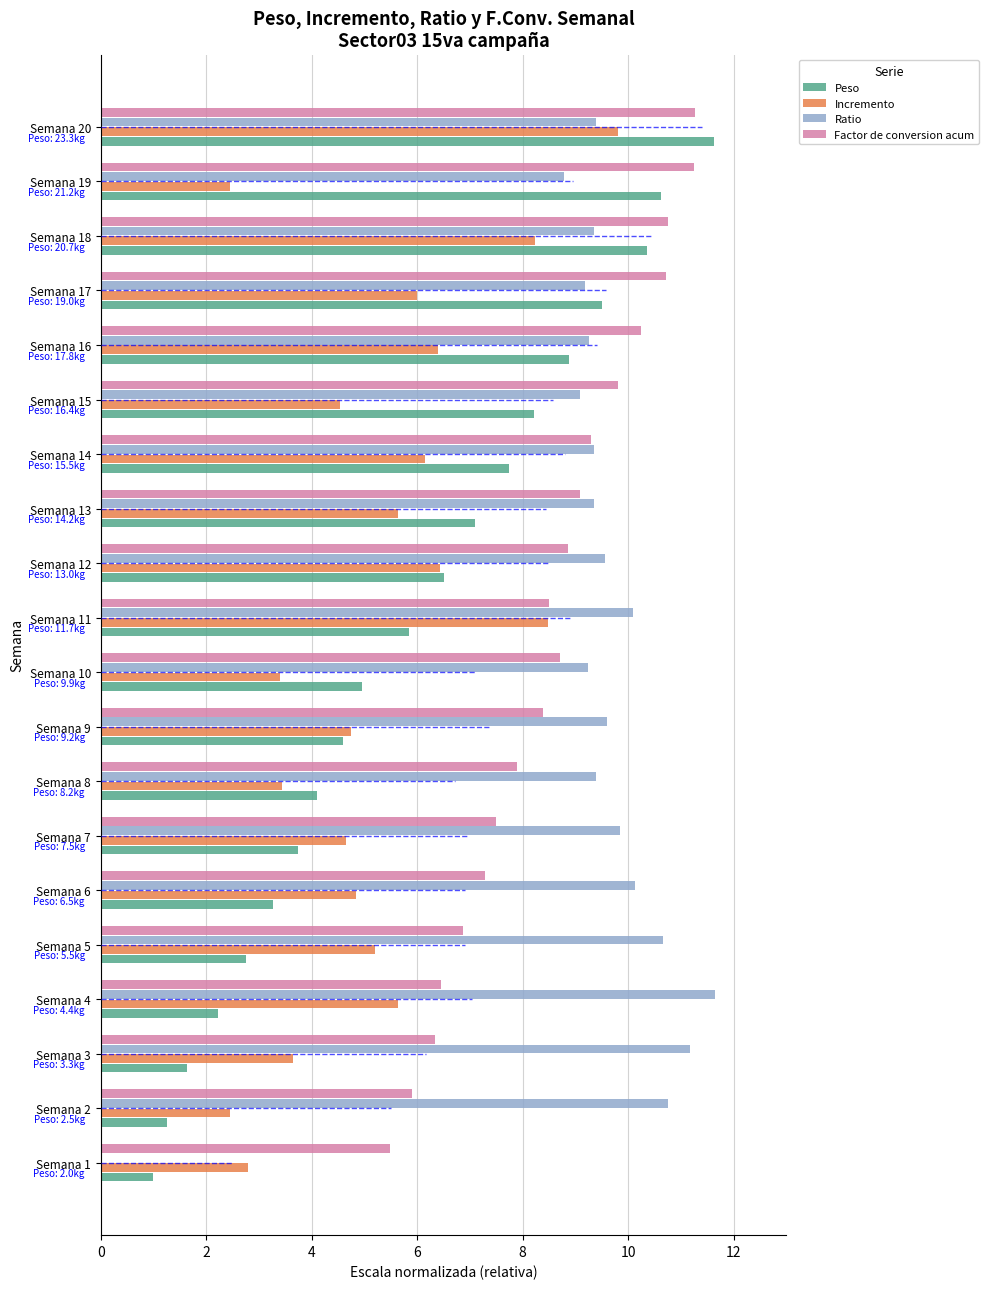

Which series changed the most between Semana 5 and Semana 20?

Peso